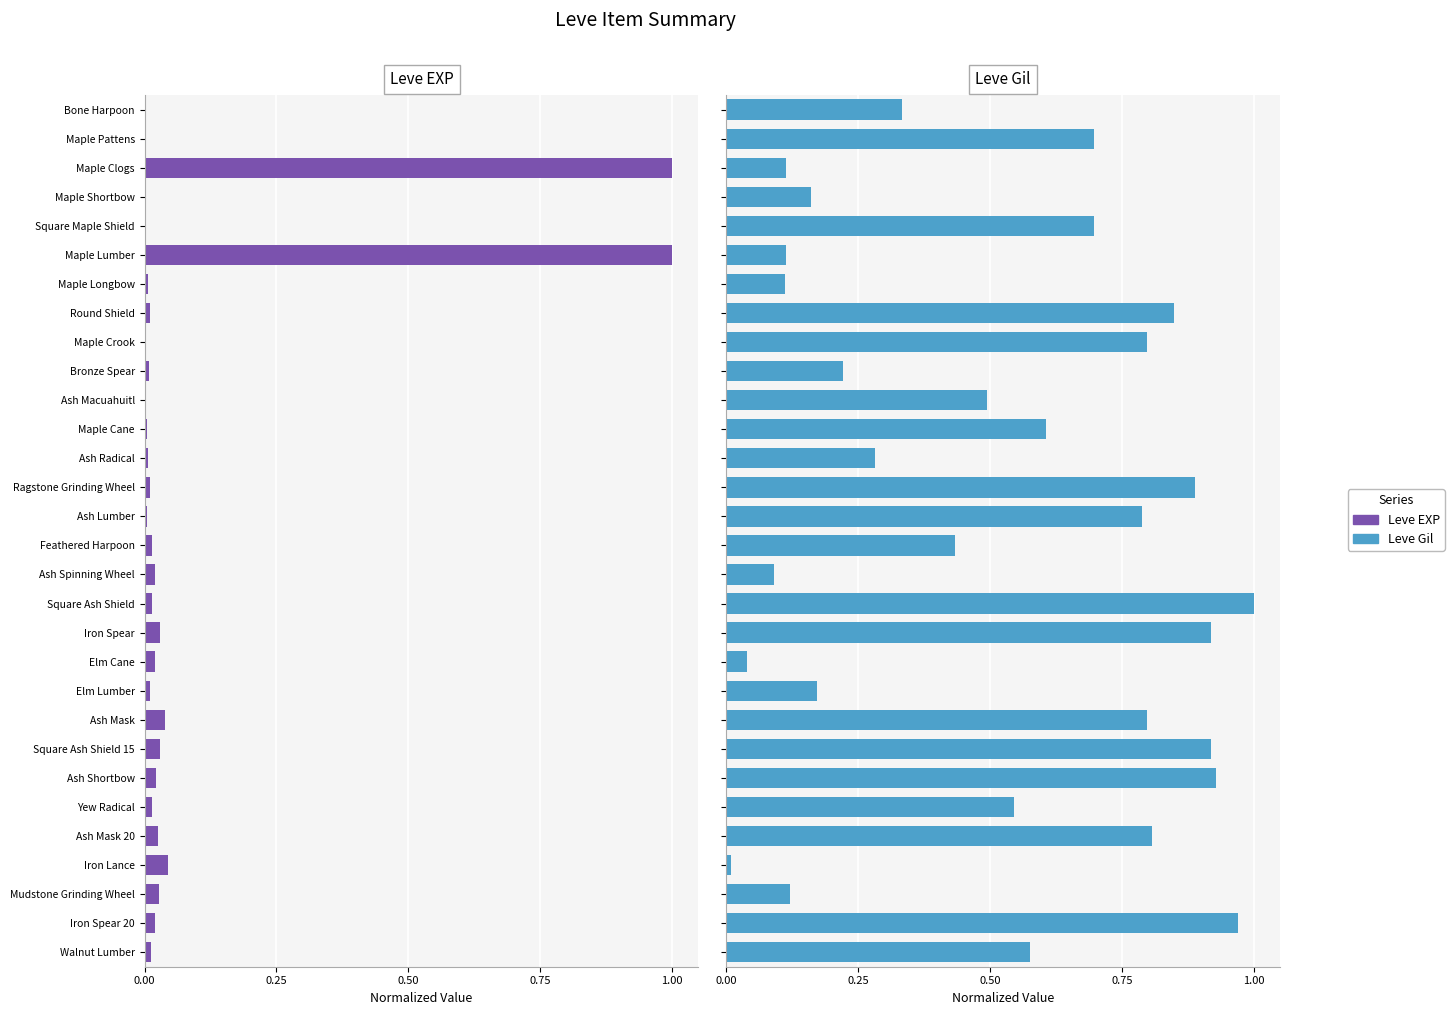

What is the sum of the Leve EXP values at Elm Lumber and Iron Lance?

0.1